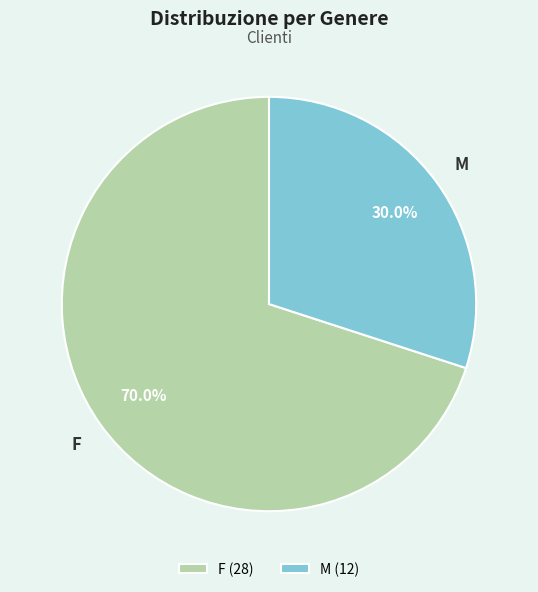

Which category has the biggest portion of the pie?

F